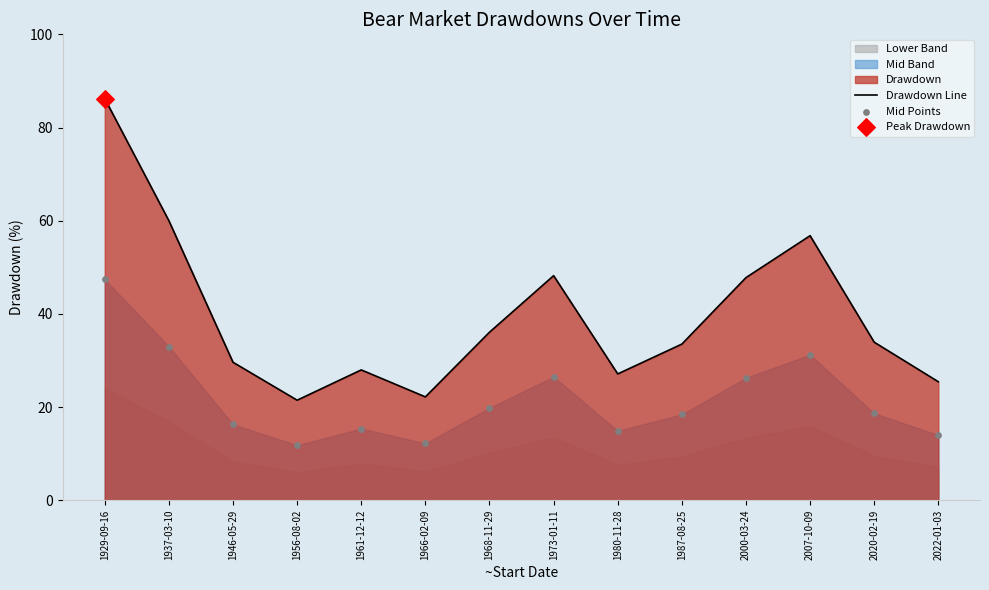

Which series contains the lowest Y value?

Mid Points